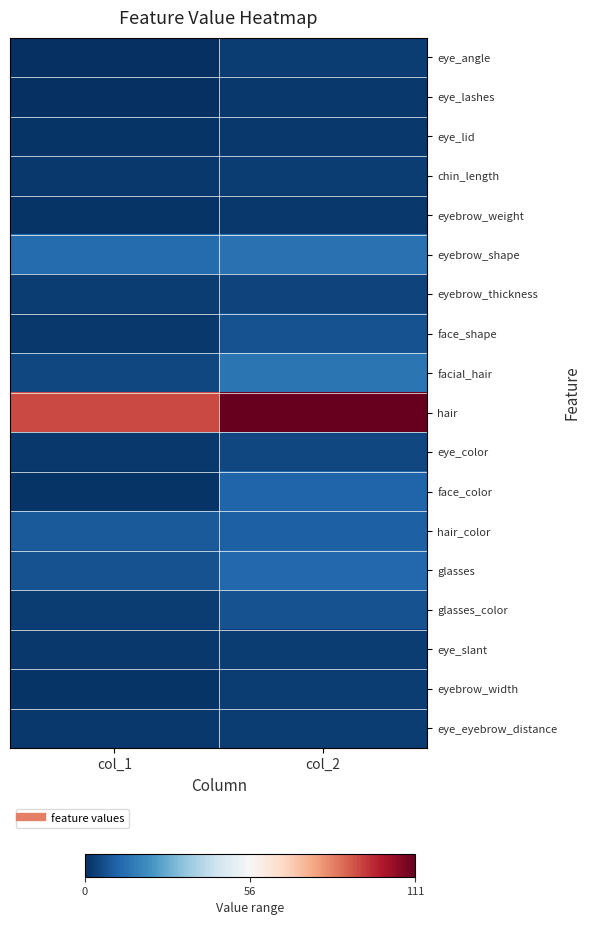

Which series has the widest spread of values?

hair